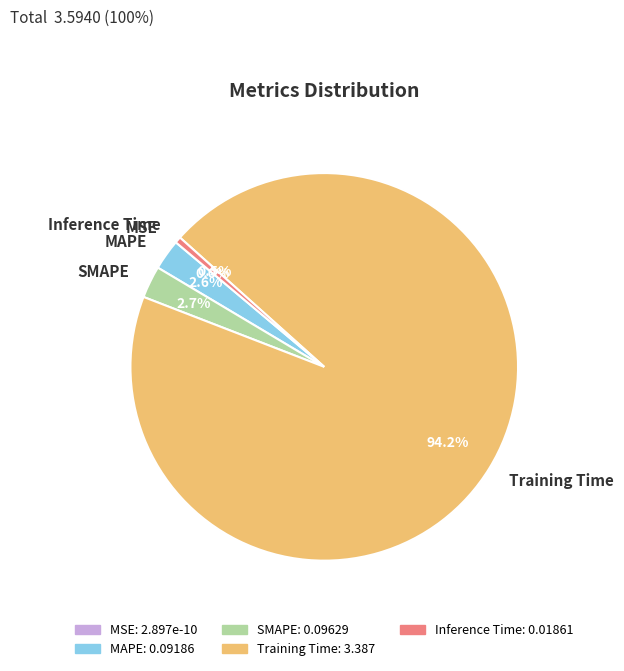

What is the smallest slice in the pie chart?

MSE